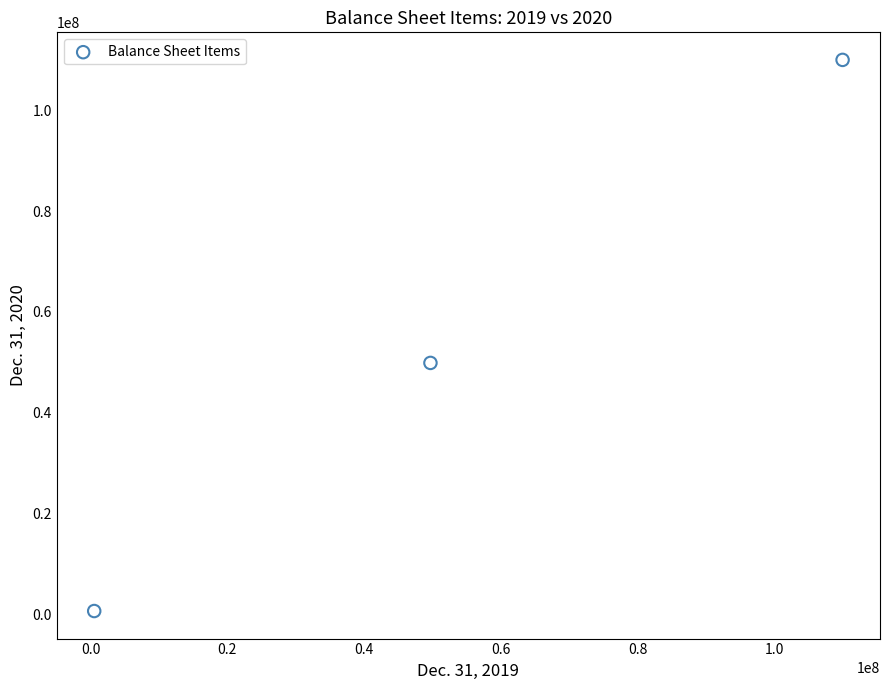

What Y value in the scatter plot is closest to 55318474?

49869727